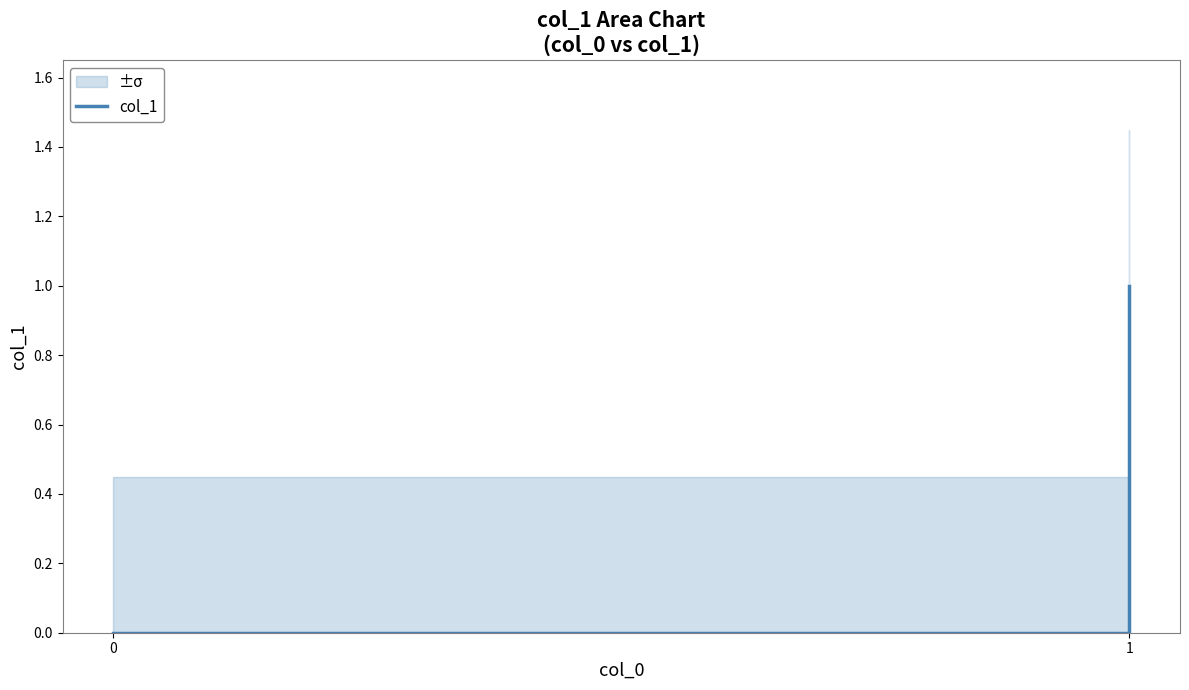

Reading right to left, transcribe all the data shown in this chart.

1	0	0